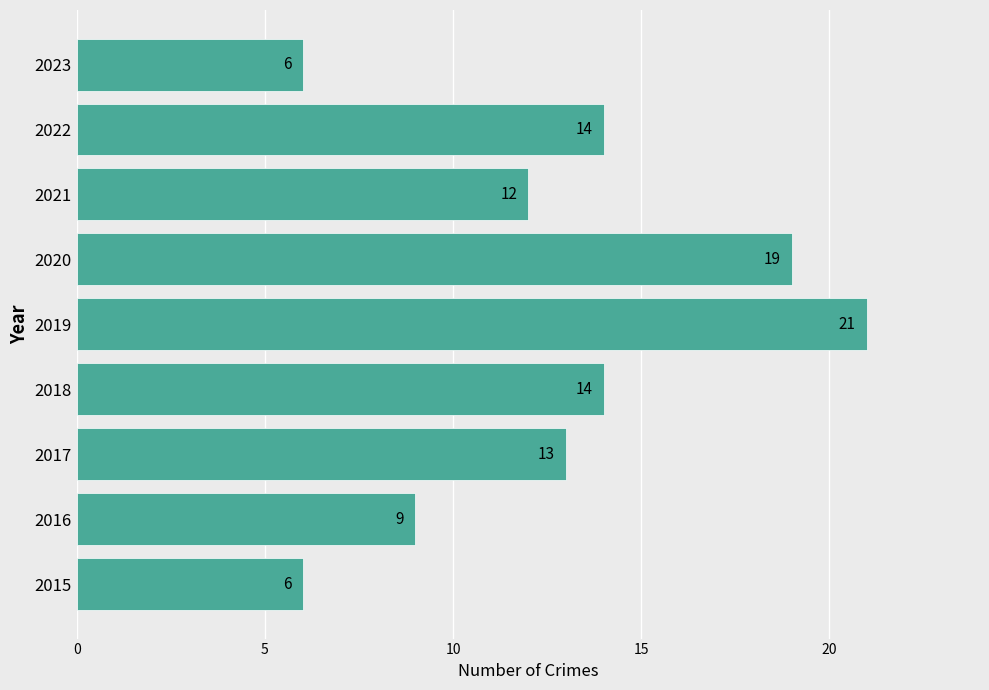

What is the change in value from 2022 to 2023?

-8